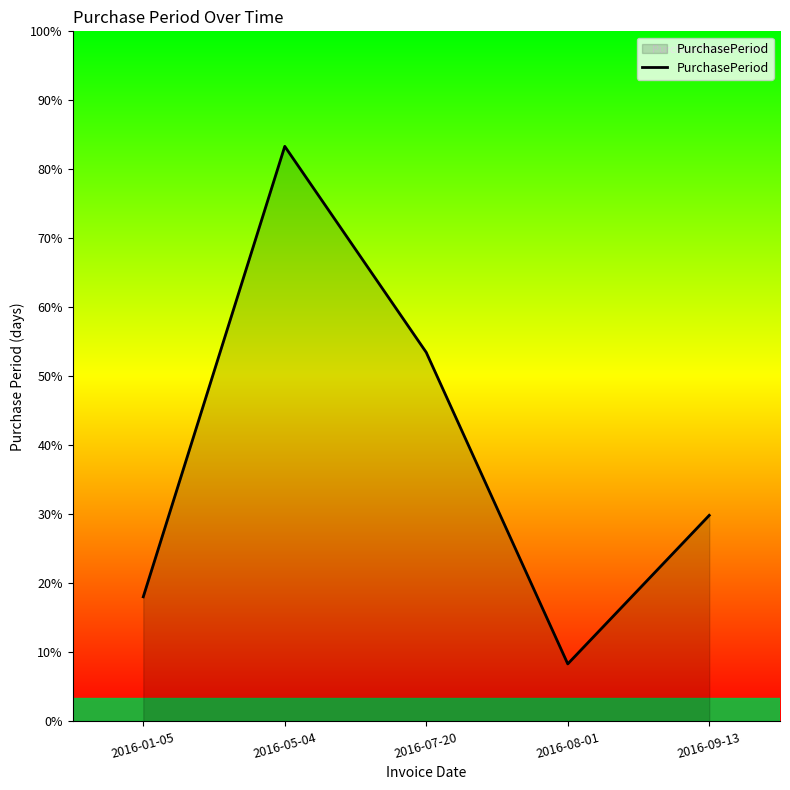

Is this an area chart (filled region under the line)?

Yes